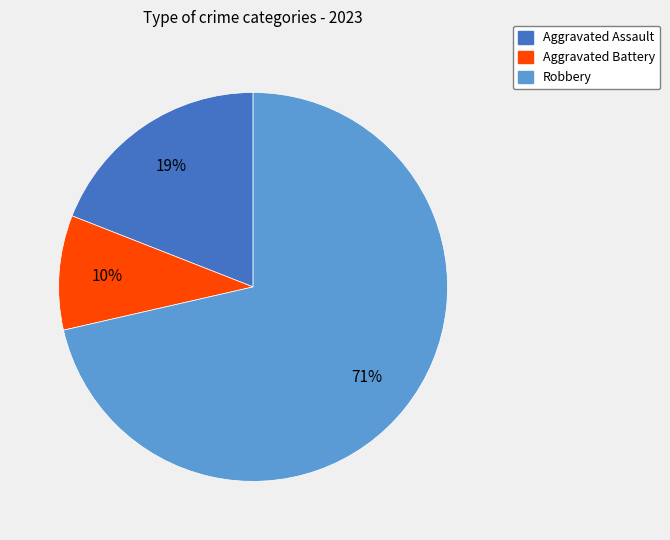

Is there any slice that represents more than half of the pie?

Yes